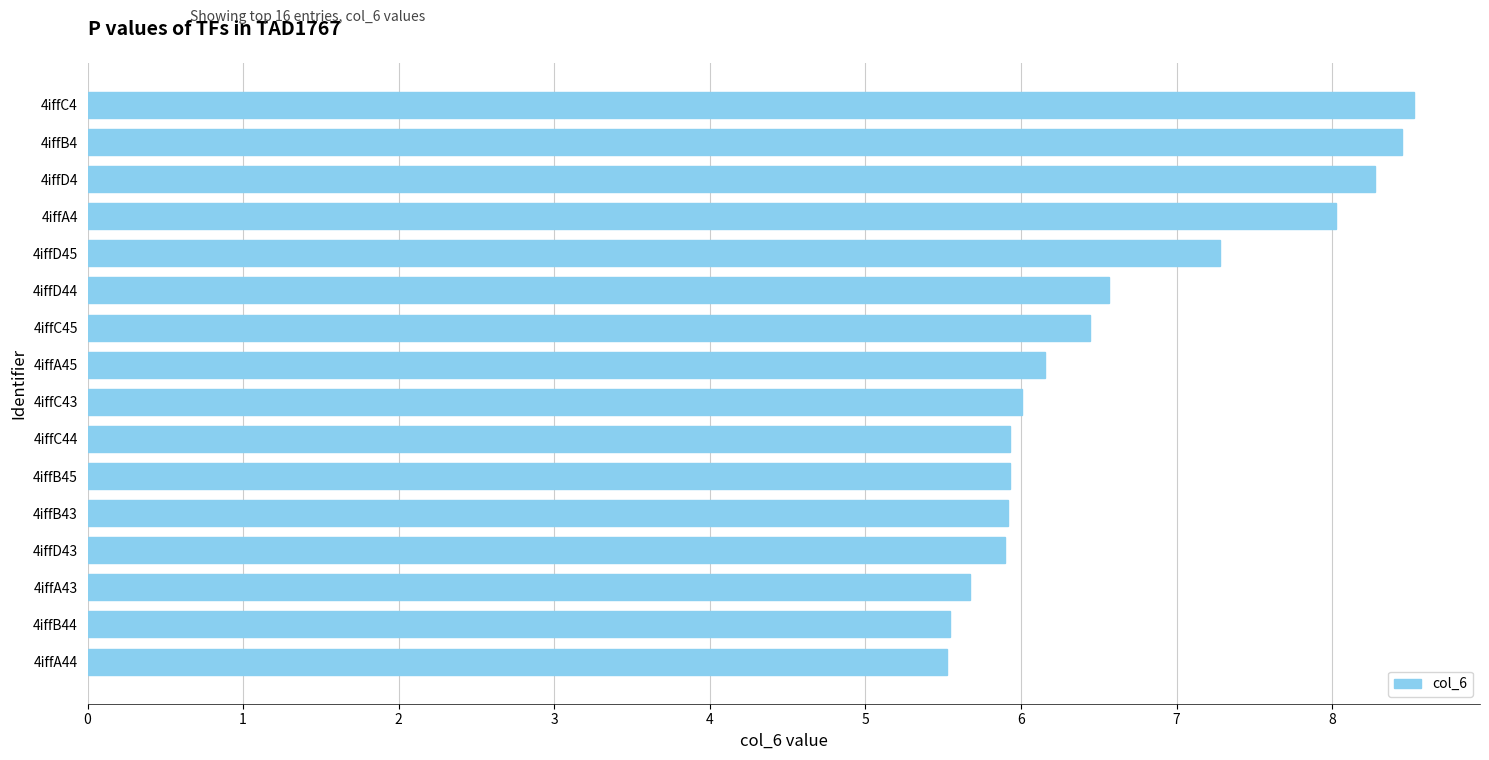

Between 4iffD4 and 4iffD43, which is larger?

4iffD4